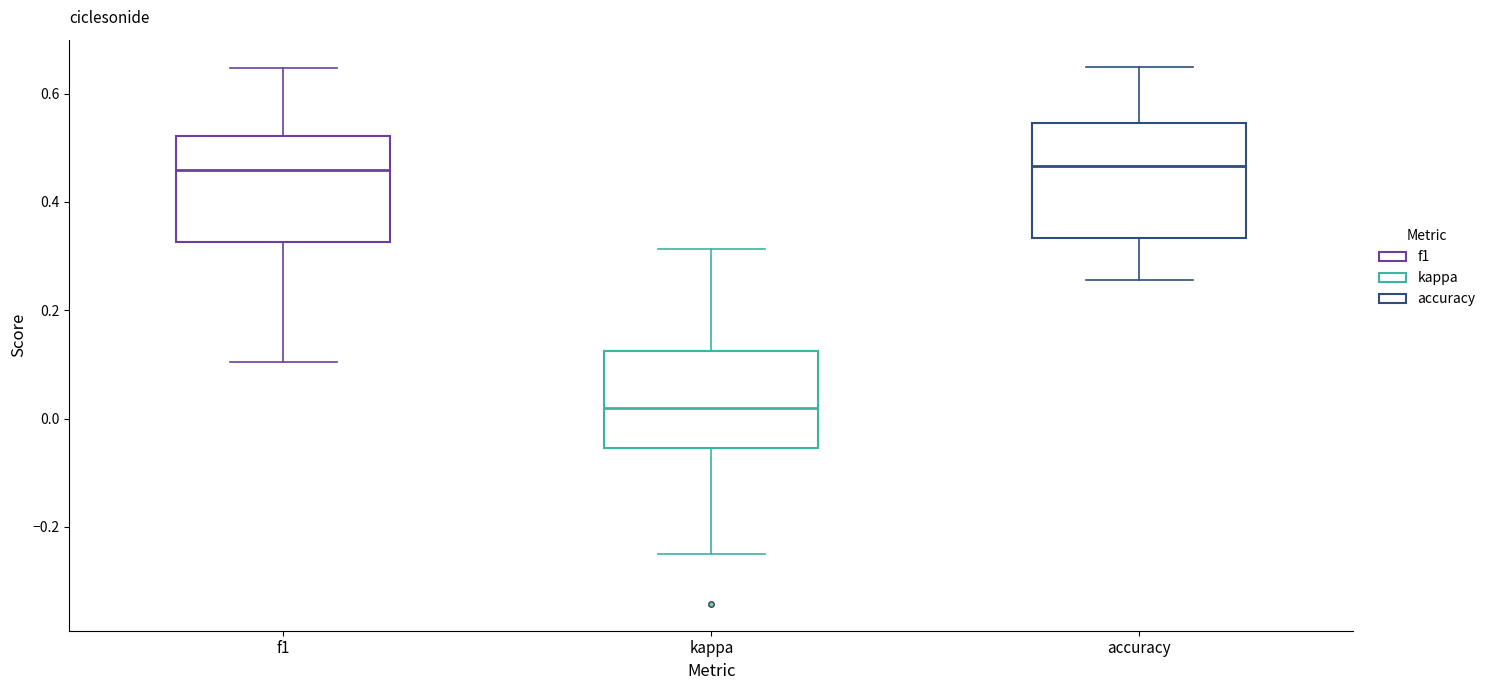

Reading left to right, transcribe this box plot: for each box, give where its median line is, the range the box spans, and where its two whiskers end, as read against the y-axis. The values are not printed on the chart, so give them approximately, as read against the axis.

f1: median 0.46, box 0.32 to 0.52, whiskers 0.10 to 0.64
kappa: median 0.02, box -0.06 to 0.12, whiskers -0.24 to 0.32
accuracy: median 0.46, box 0.34 to 0.54, whiskers 0.26 to 0.66